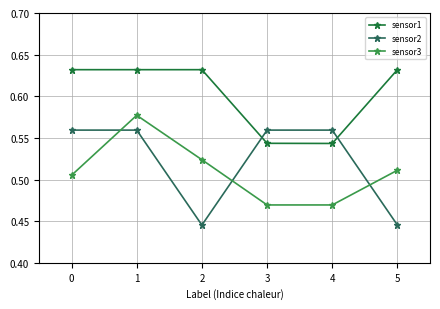

Reading left to right, what are all the values shown in this chart?

sensor1: 0=0.6	1=0.6	2=0.6	3=0.5	4=0.5	5=0.6
sensor2: 0=0.6	1=0.6	2=0.4	3=0.6	4=0.6	5=0.4
sensor3: 0=0.5	1=0.6	2=0.5	3=0.5	4=0.5	5=0.5